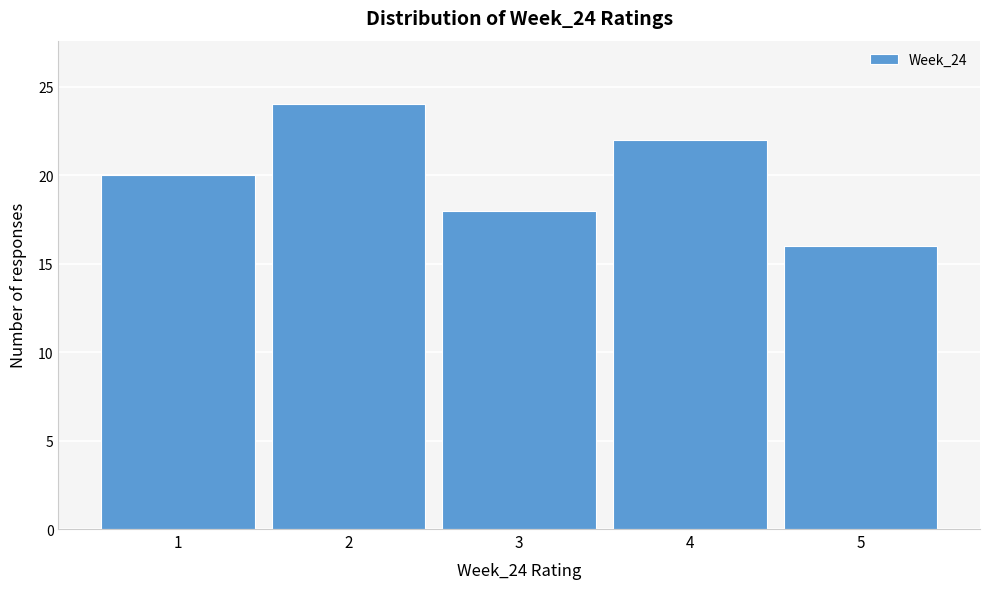

Over which range of the x-axis is the bar tallest?

1.5 to 2.5